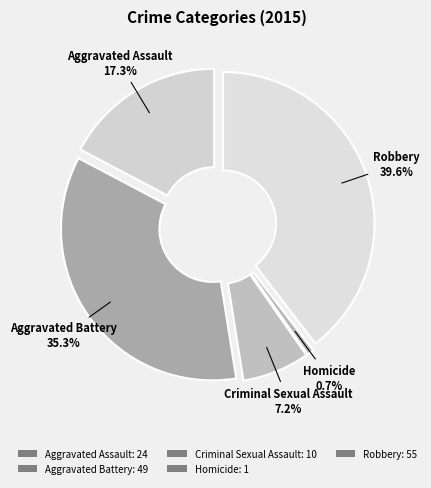

The Aggravated Assault slice represents 8% of the pie. True or false?

False